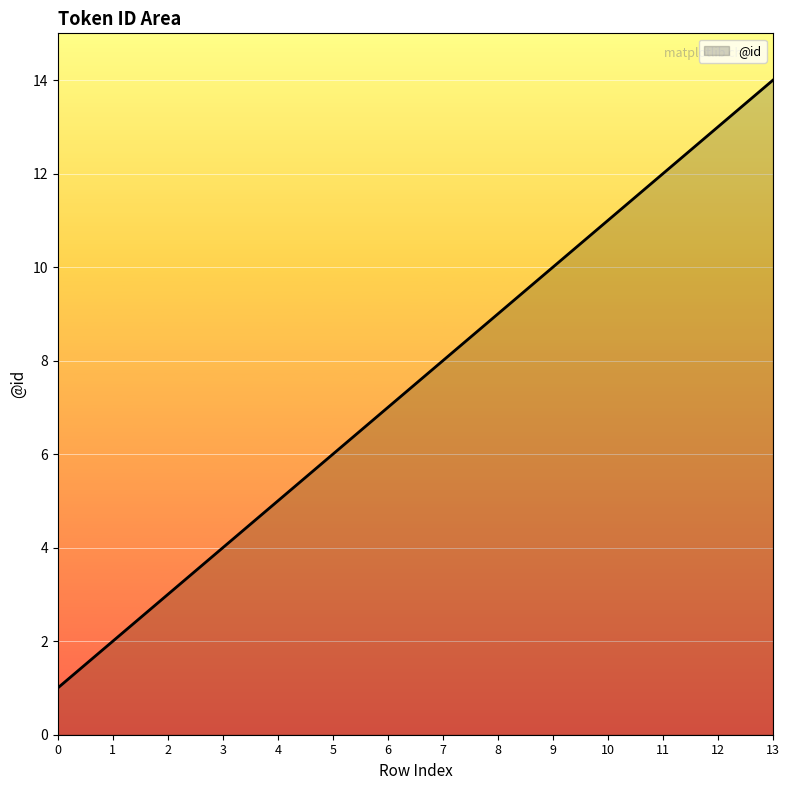

How many distinct data groups are displayed?

1